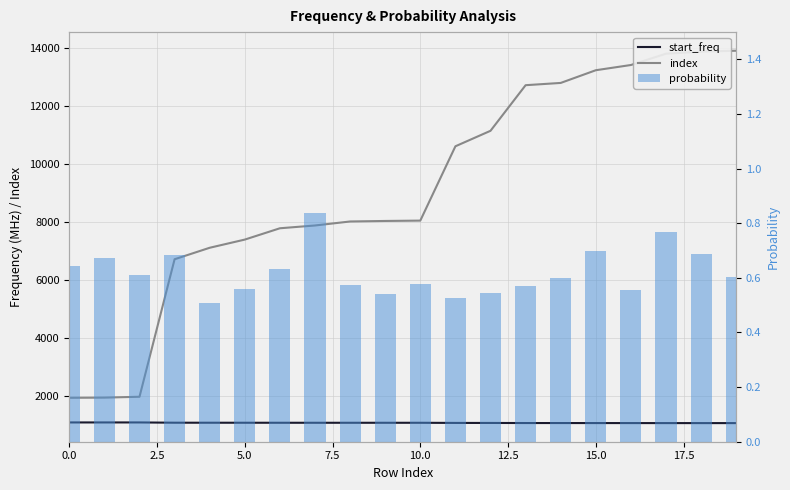

How many probability values are between 0 and 1?

20